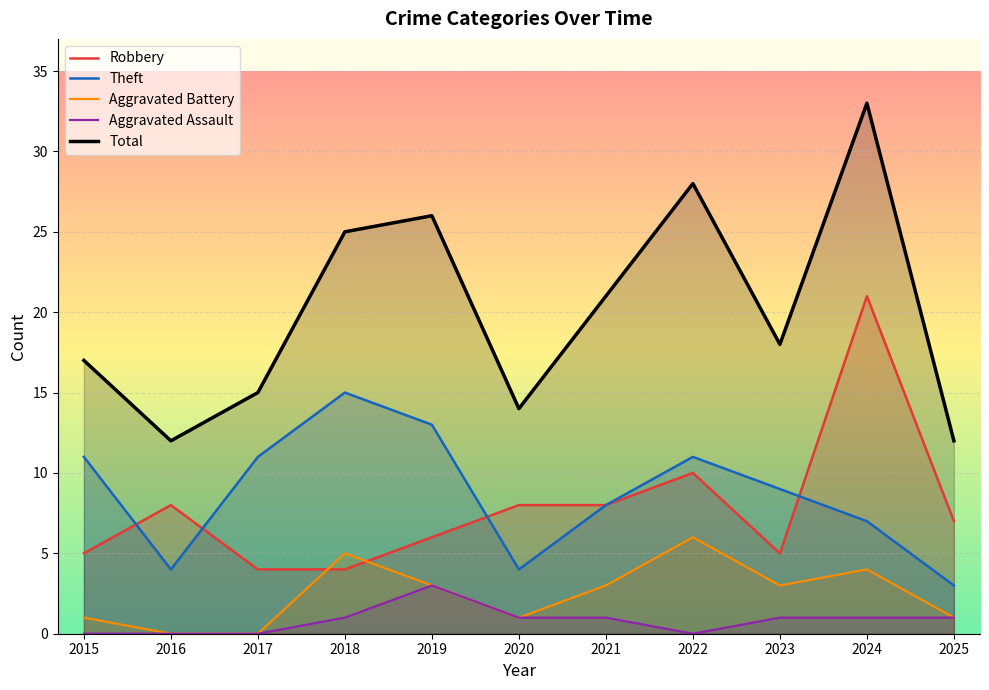

At which label does Aggravated Assault first exceed 1?

2019